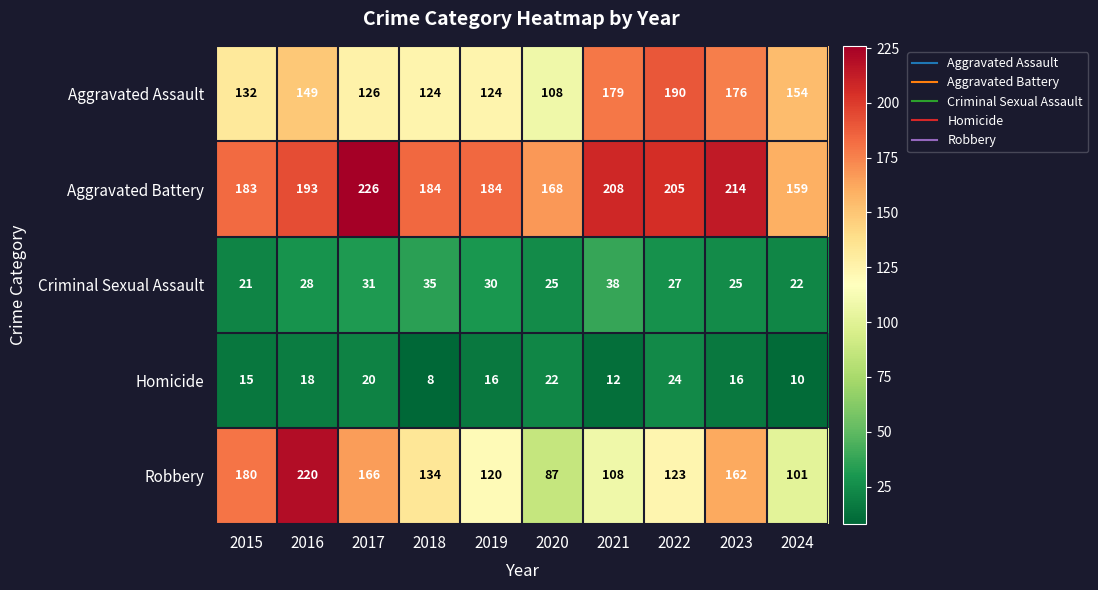

How many data points in Robbery are less than 134?

5